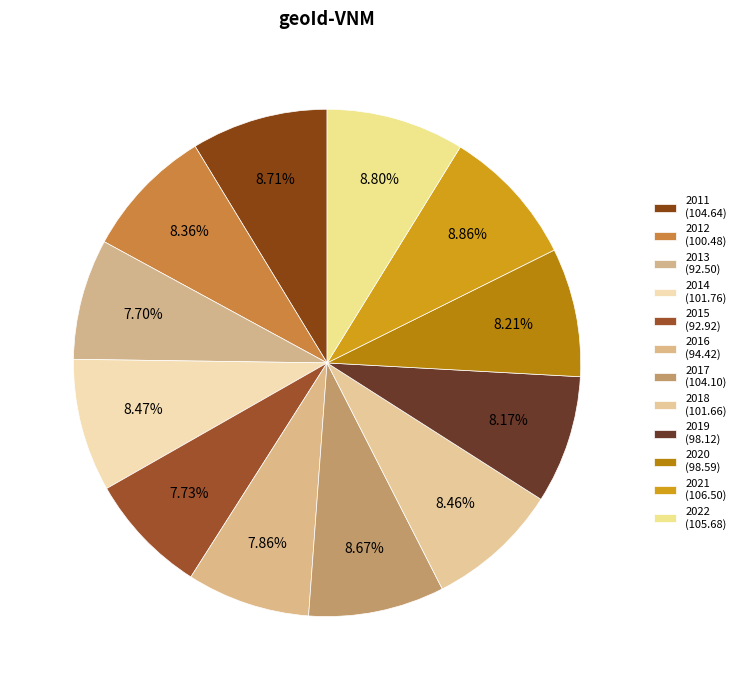

Count the number of slices in the pie.

12